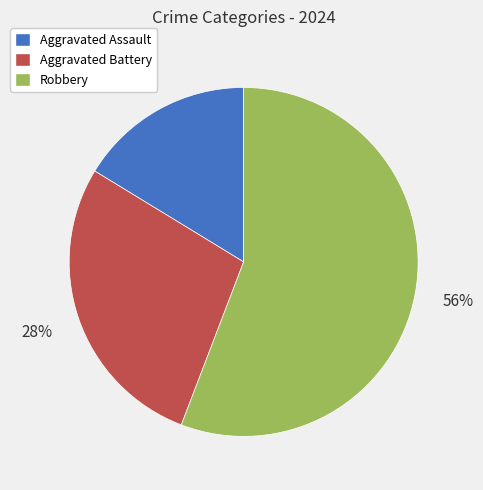

To the nearest percent, what percentage of the pie is Aggravated Battery?

28%